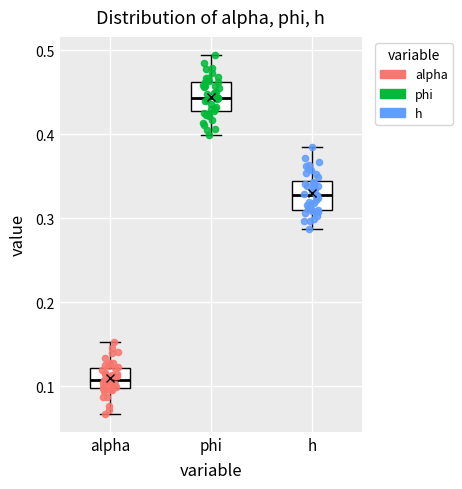

Reading left to right, read every box against the y-axis: the position of its median line, the range the box covers, and the ends of its whiskers. The values are not printed on the chart, so give them approximately, as read against the axis.

alpha: median 0.11, box 0.10 to 0.12, whiskers 0.07 to 0.15
phi: median 0.44, box 0.43 to 0.46, whiskers 0.40 to 0.49
h: median 0.33, box 0.31 to 0.34, whiskers 0.29 to 0.38